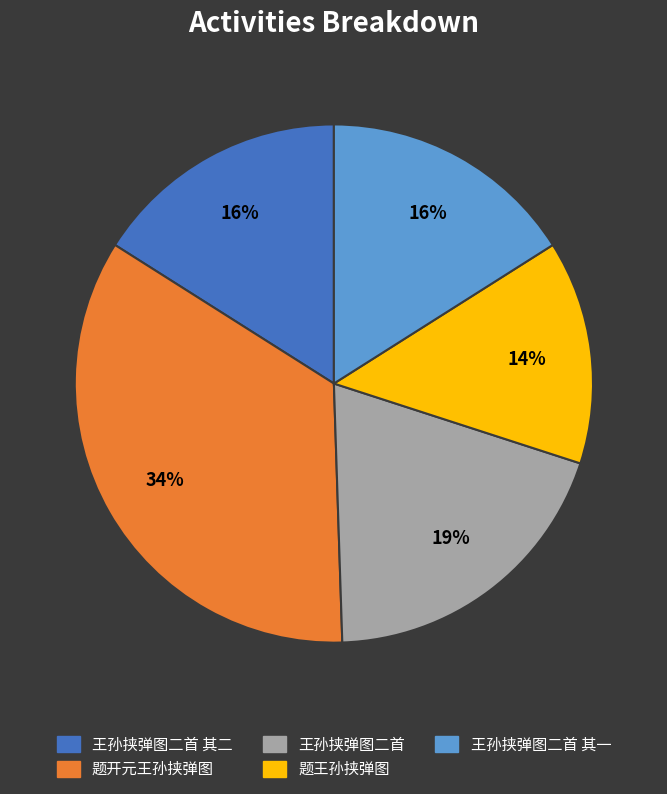

How many segments does this pie chart have?

5